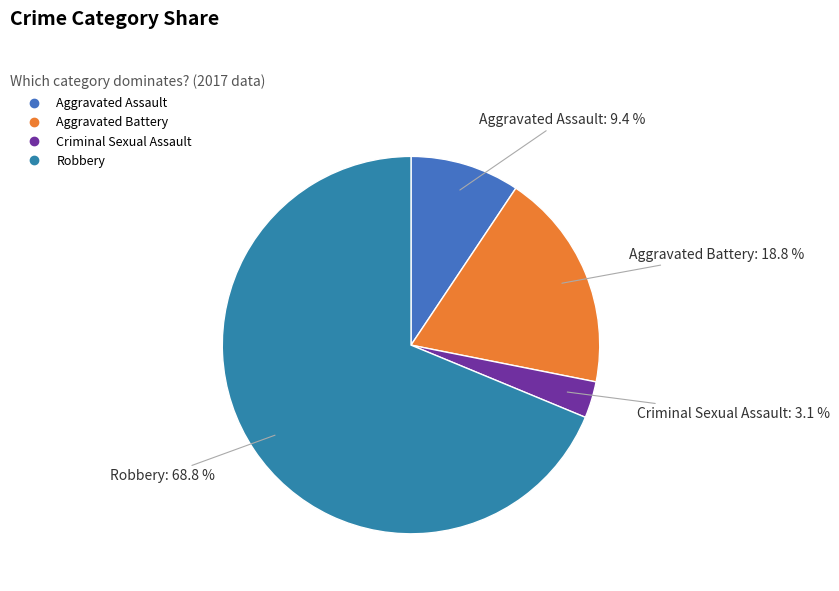

What is the ratio of the value at Aggravated Assault to the value at Criminal Sexual Assault?

3.0